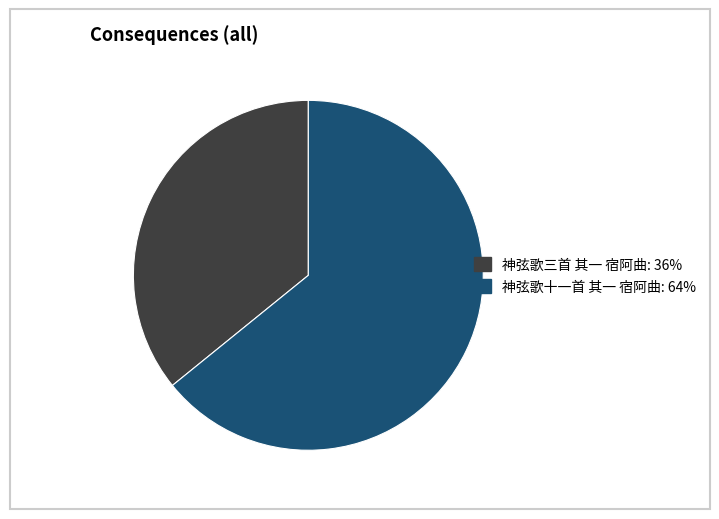

Between 神弦歌十一首 其一 宿阿曲 and 神弦歌三首 其一 宿阿曲, which is larger?

神弦歌十一首 其一 宿阿曲